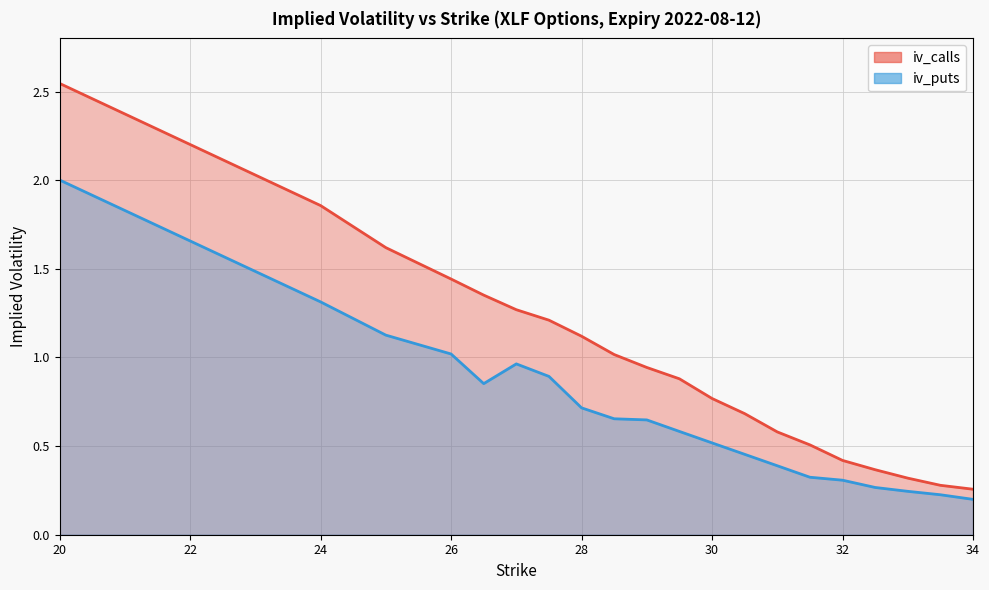

What position from the right is 33?

3